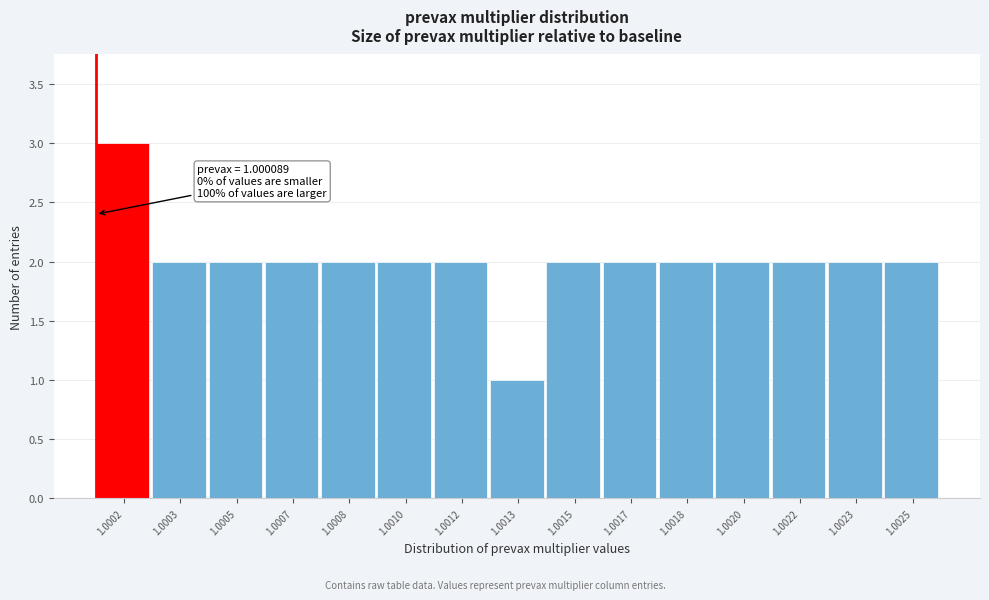

Reading left to right, what are all the values shown in this chart?

1.0002=3	1.0003=2	1.0005=2	1.0007=2	1.0008=2	1.0010=2	1.0012=2	1.0013=1	1.0015=2	1.0017=2	1.0018=2	1.0020=2	1.0022=2	1.0023=2	1.0025=2